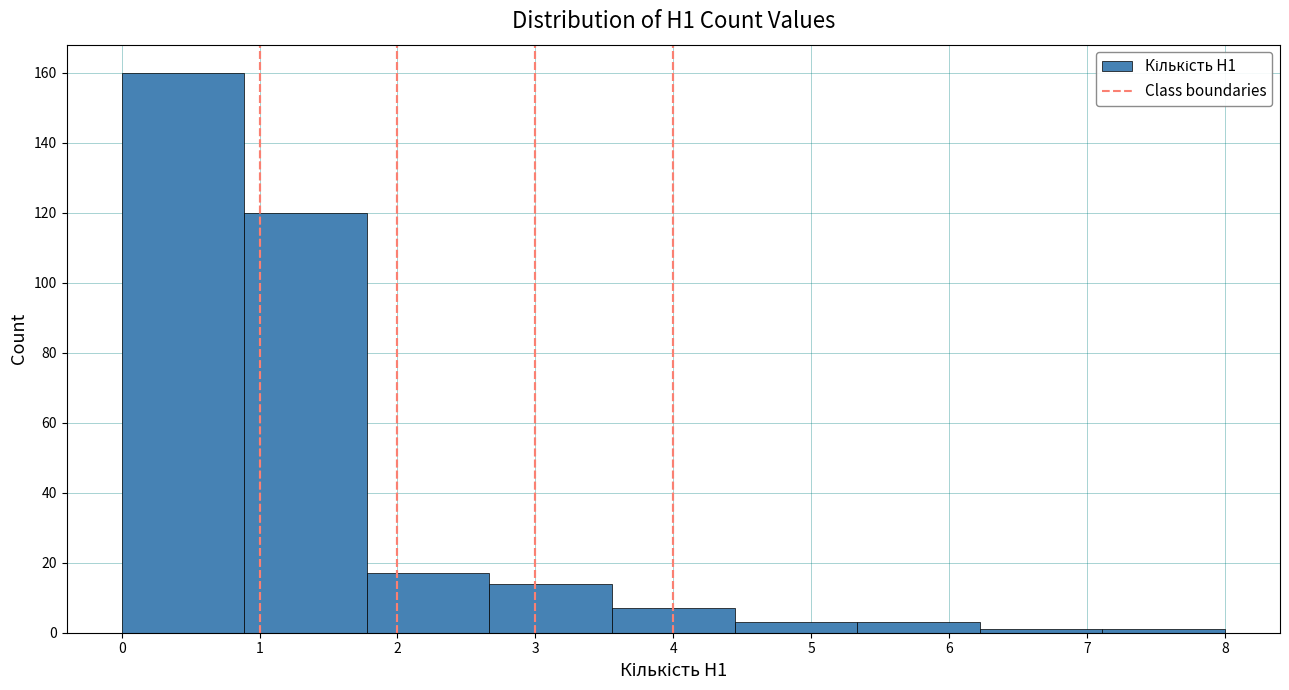

What is the height of the bar covering 5.3 to 6.2 on the x-axis? Neither the bar edges nor the heights are printed on the chart, so give them approximately, as read against the axes.

4